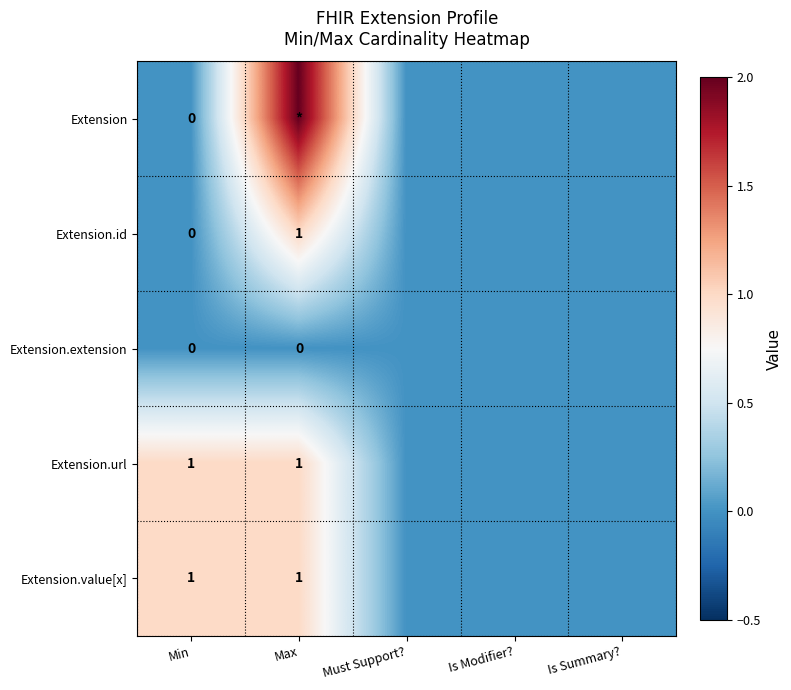

Which category has the highest value across all series?

Max